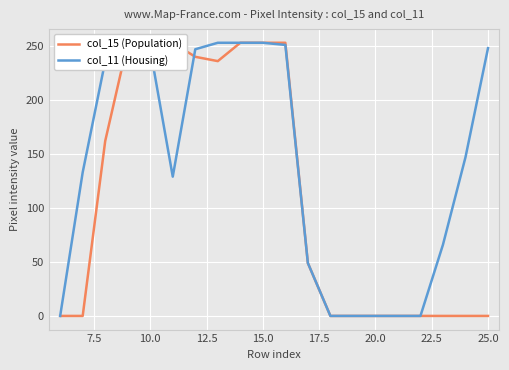

What is the maximum value for col_11 (Housing)?

253